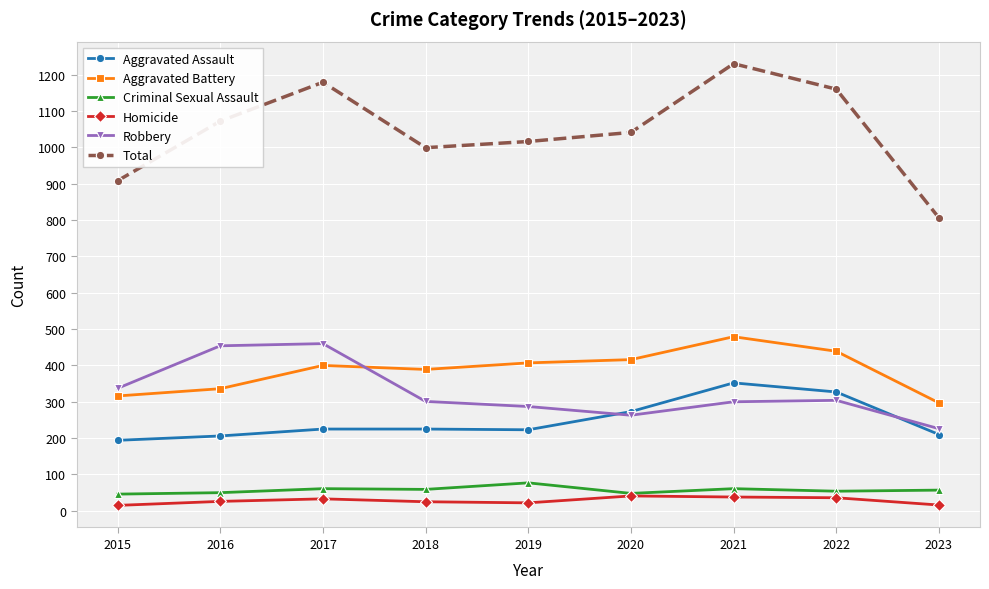

What is the highest value of the Aggravated Assault series?

352